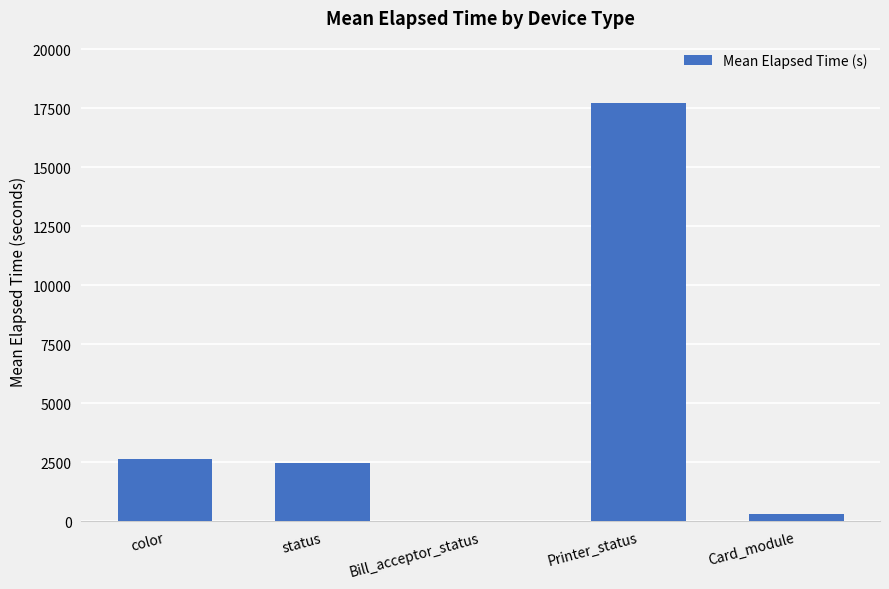

Reading left to right, list all the values displayed in this chart.

2618.5	2444.9	15.0	17700.5	291.6